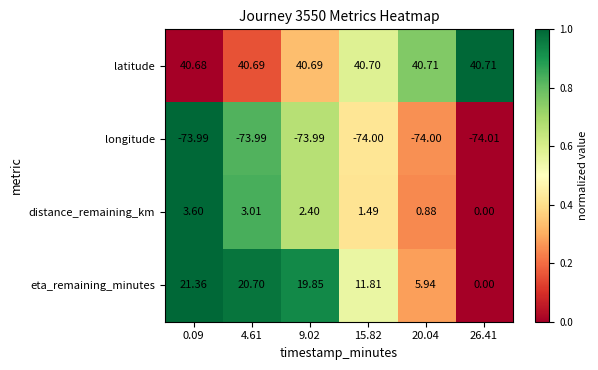

Which series has the largest total across all categories?

latitude